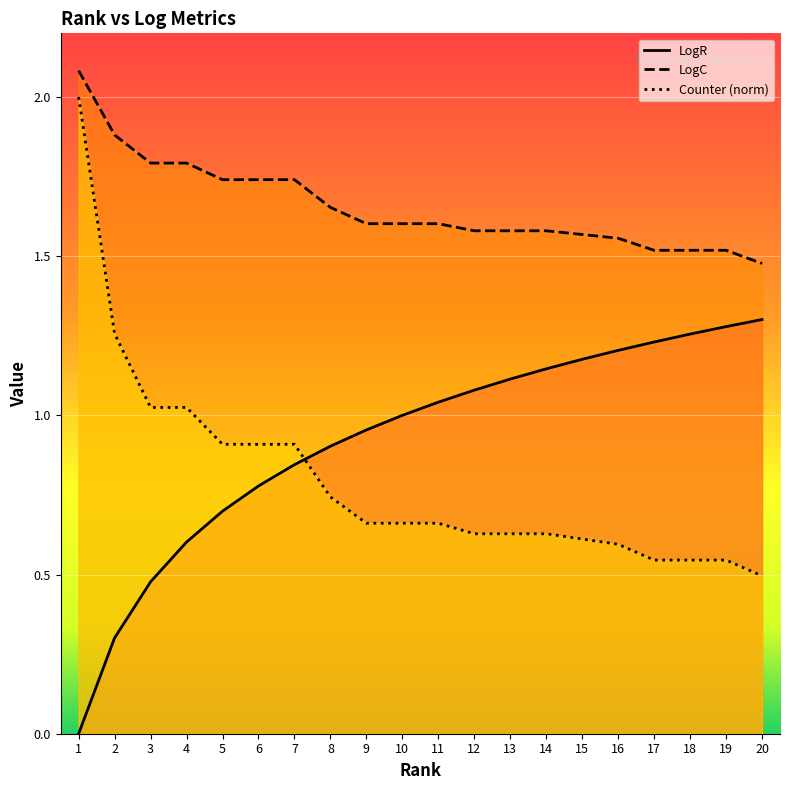

Reading left to right, transcribe all the data shown in this chart.

LogR: 0.0	0.3	0.5	0.6	0.7	0.8	0.8	0.9	1.0	1.0	1.0	1.1	1.1	1.1	1.2	1.2	1.2	1.3	1.3	1.3
LogC: 2.1	1.9	1.8	1.8	1.7	1.7	1.7	1.7	1.6	1.6	1.6	1.6	1.6	1.6	1.6	1.6	1.5	1.5	1.5	1.5
Counter: 2.0	1.3	1.0	1.0	0.9	0.9	0.9	0.7	0.7	0.7	0.7	0.6	0.6	0.6	0.6	0.6	0.5	0.5	0.5	0.5